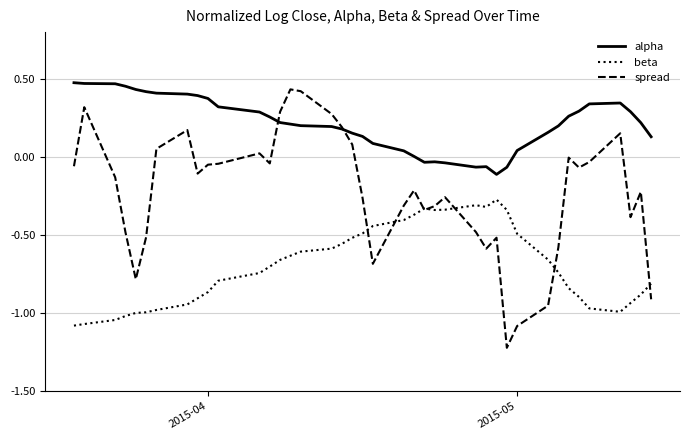

True or false: alpha and beta cross at least once.

False